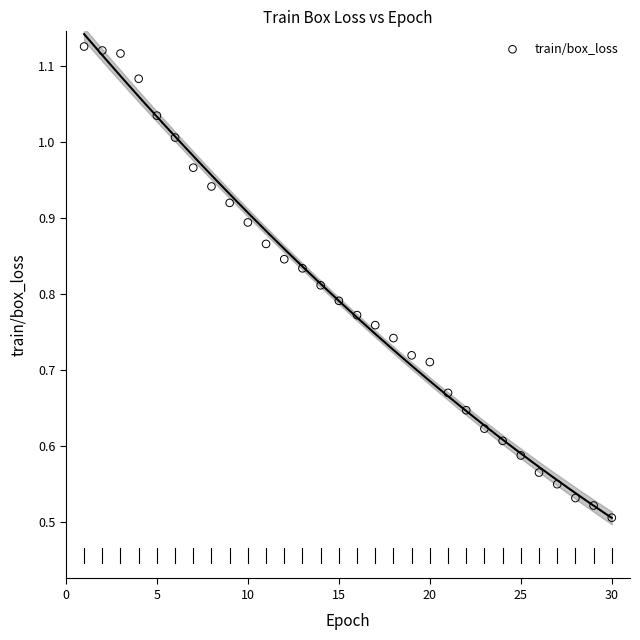

What is the range of X values (max minus min)?

29.0